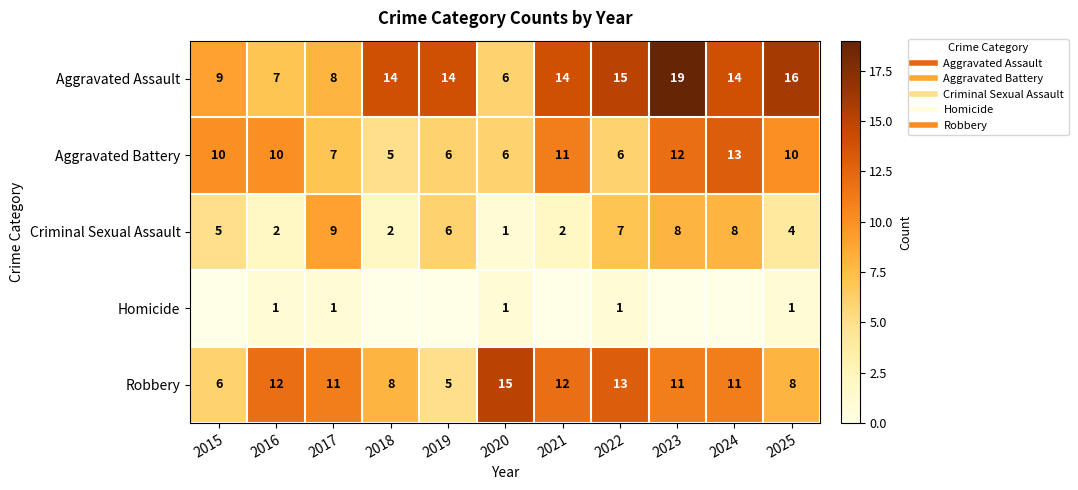

Between 2016 and 2018, which series saw the biggest shift?

Aggravated Assault